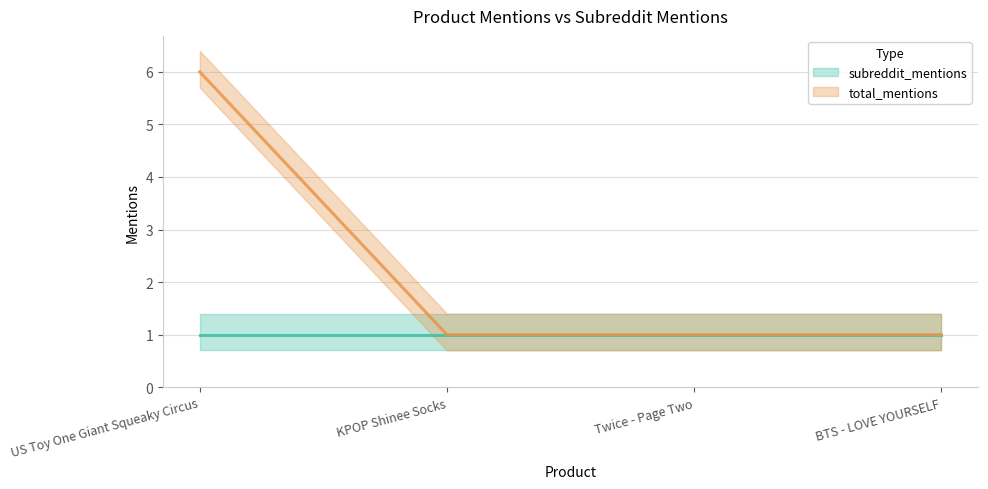

Reading left to right, what are all the values shown in this chart?

subreddit_mentions (line): US Toy One Giant Squeaky Circus=1	KPOP Shinee Socks=1	Twice - Page Two=1	BTS - LOVE YOURSELF=1
total_mentions (line): US Toy One Giant Squeaky Circus=6	KPOP Shinee Socks=1	Twice - Page Two=1	BTS - LOVE YOURSELF=1